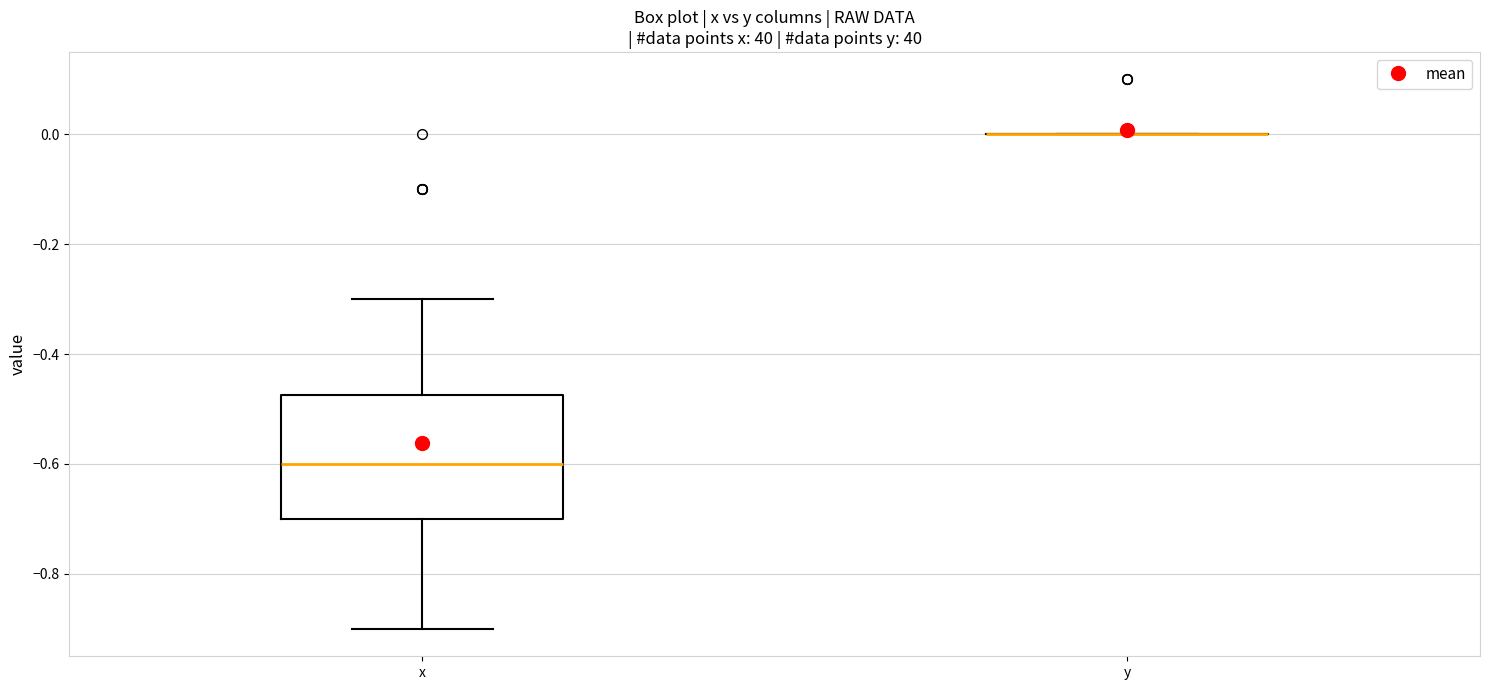

Where does the median line of the box for x sit on the y-axis? The values are not printed on the chart, so give them approximately, as read against the axis.

-0.60